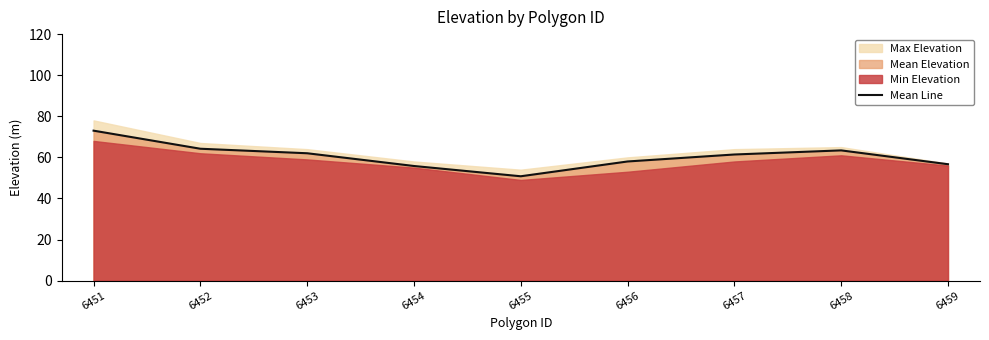

What is the difference between the maximum and minimum values?

22.2